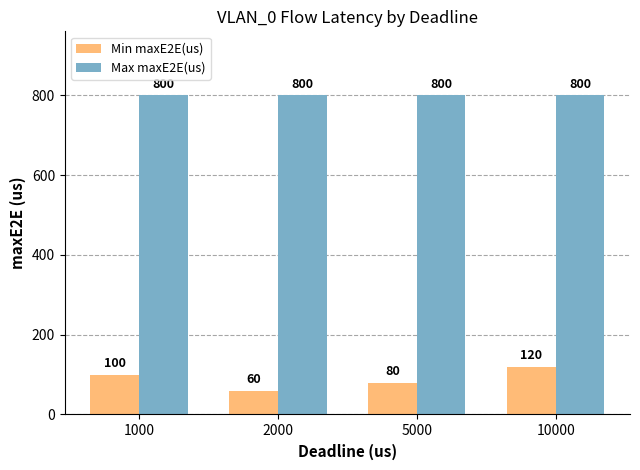

What is the difference between the highest and lowest values at 5000?

720